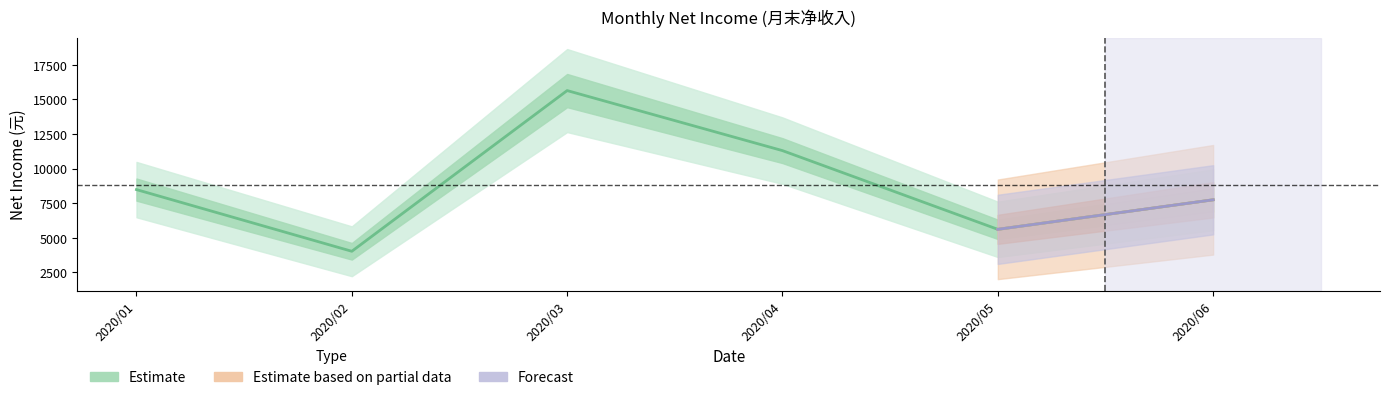

What is the maximum value shown in the chart?

15642.3